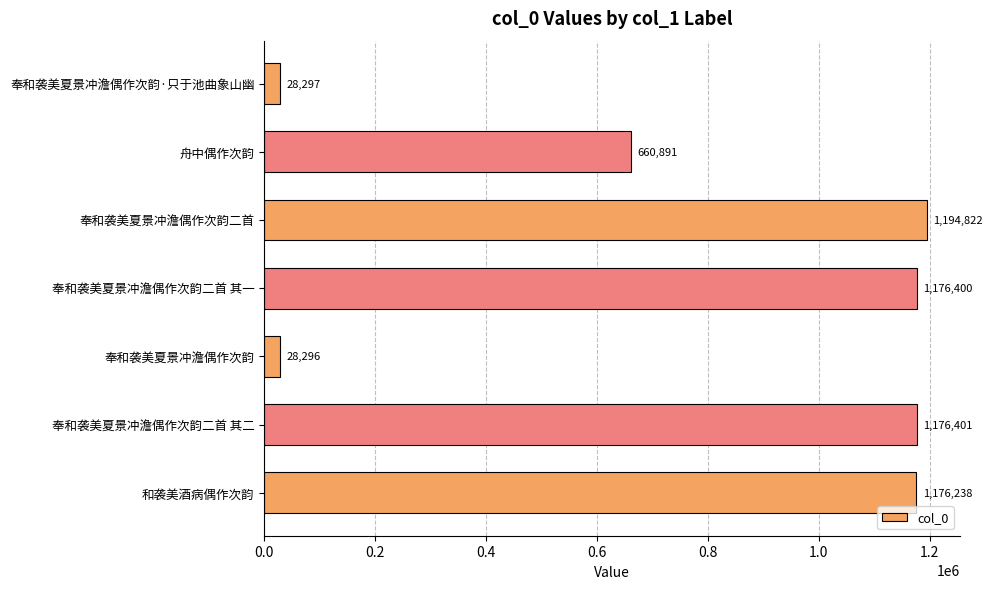

Reading bottom to top, extract all data points from this chart.

和袭美酒病偶作次韵=1176238	奉和袭美夏景冲澹偶作次韵二首 其二=1176401	奉和袭美夏景冲澹偶作次韵=28296	奉和袭美夏景冲澹偶作次韵二首 其一=1176400	奉和袭美夏景冲澹偶作次韵二首=1194822	舟中偶作次韵=660891	奉和袭美夏景冲澹偶作次韵·只于池曲象山幽=28297